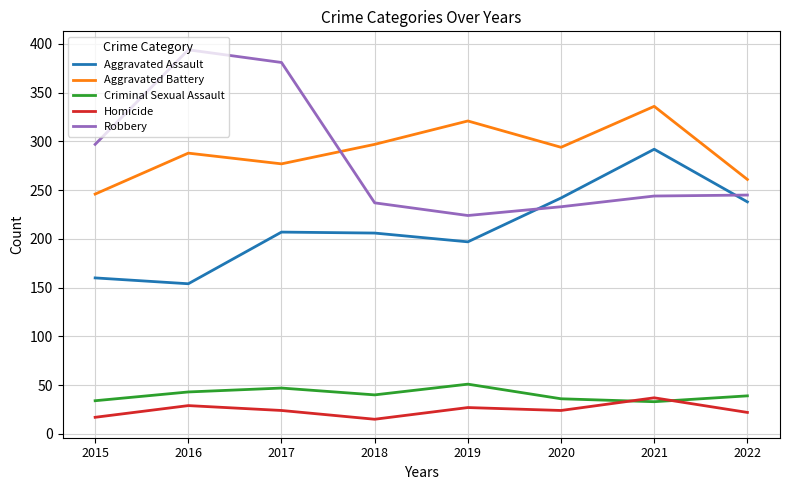

Which label corresponds to the largest value in the chart?

2016